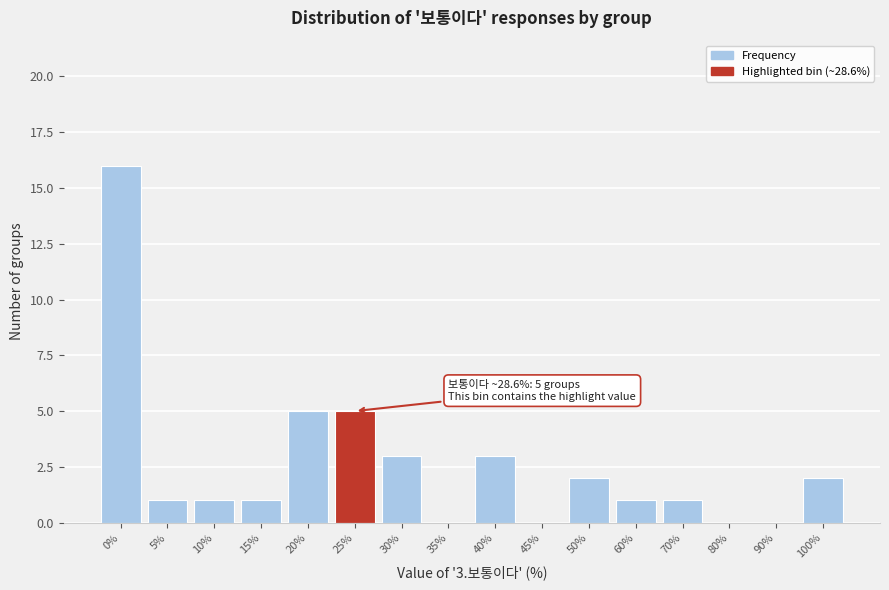

Reading left to right, what are all the values shown in this chart?

0%=16	5%=1	10%=1	15%=1	20%=5	25%=5	30%=3	35%=0	40%=3	45%=0	50%=2	60%=1	70%=1	80%=0	90%=0	100%=2